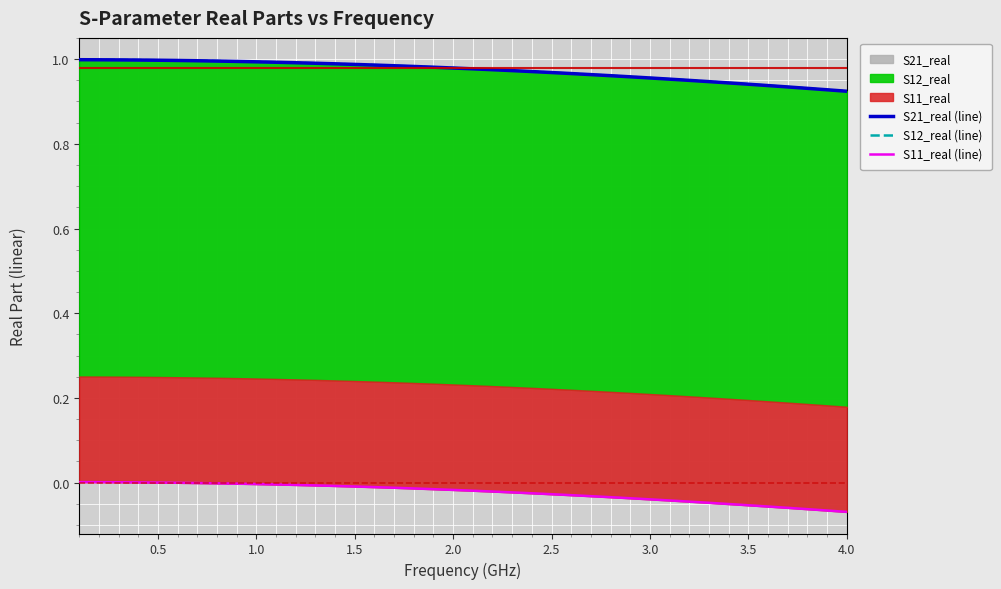

True or false: S12_real (line) has a value of 1.5 at 2.5.

False